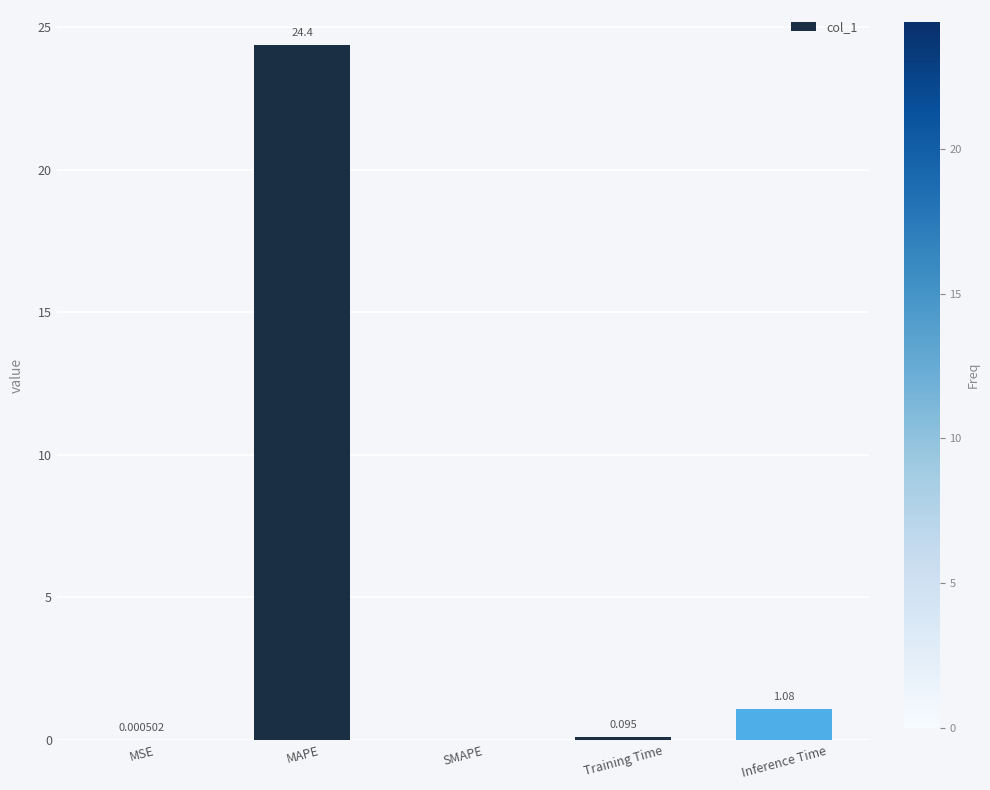

What is the change in value from MSE to Training Time?

+0.1